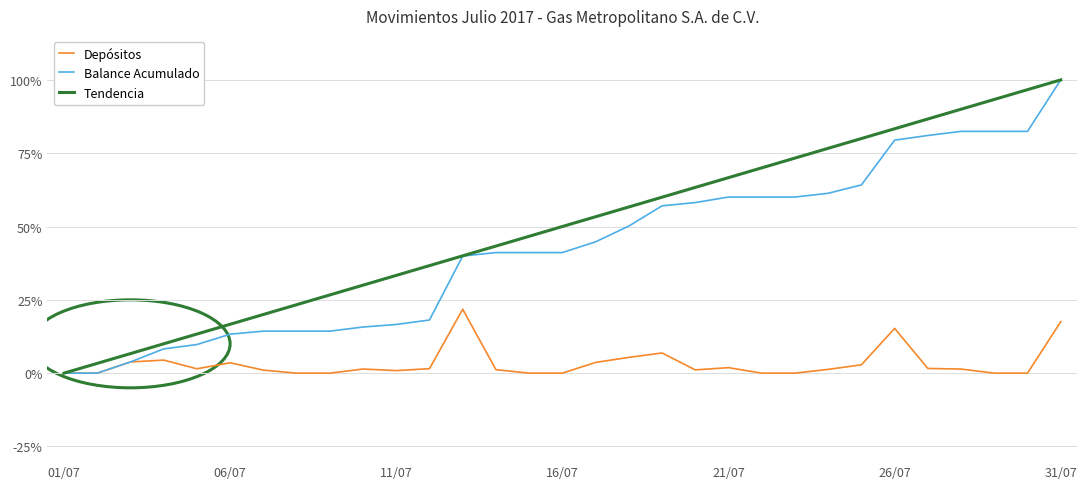

Rank the series by their average value, from lowest to highest.

Depósitos, Balance Acumulado, Tendencia